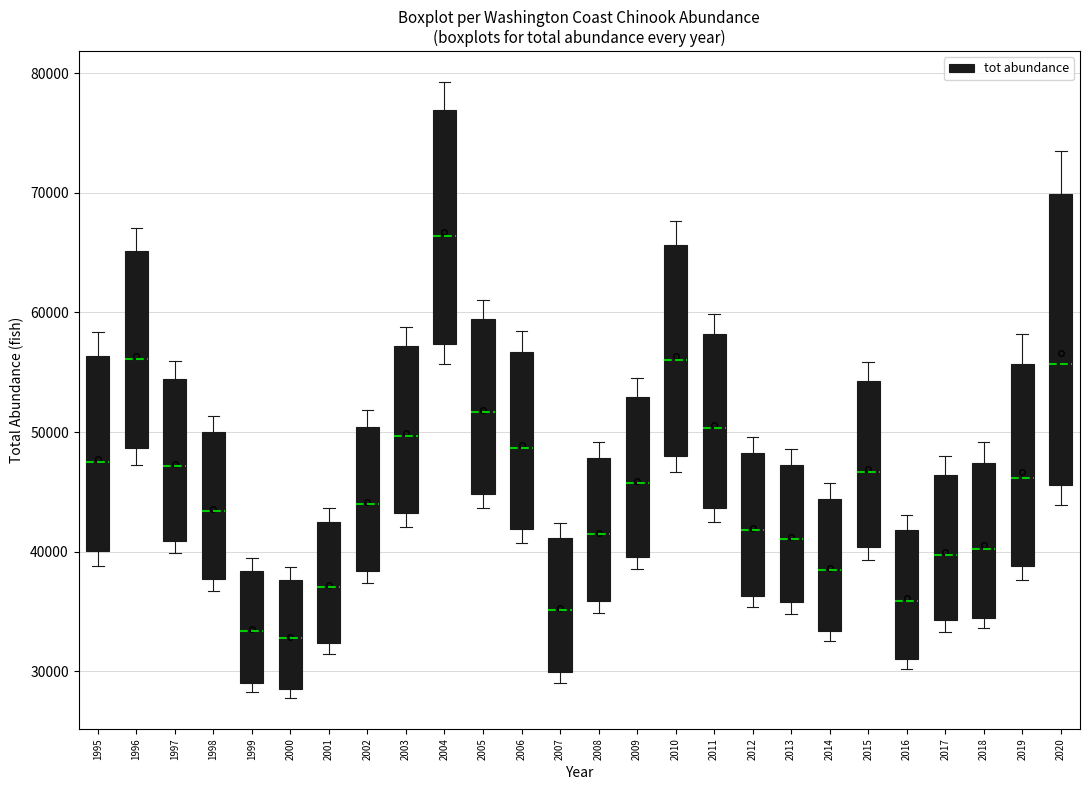

Reading left to right, read every box against the y-axis: the position of its median line, the range the box covers, and the ends of its whiskers. The values are not printed on the chart, so give them approximately, as read against the axis.

1995: median 47000, box 40000 to 56000, whiskers 39000 to 58000
1996: median 56000, box 49000 to 65000, whiskers 47000 to 67000
1997: median 47000, box 41000 to 54000, whiskers 40000 to 56000
1998: median 43000, box 38000 to 50000, whiskers 37000 to 51000
1999: median 33000, box 29000 to 38000, whiskers 28000 to 39000
2000: median 33000, box 29000 to 38000, whiskers 28000 to 39000
2001: median 37000, box 32000 to 42000, whiskers 31000 to 44000
2002: median 44000, box 38000 to 50000, whiskers 37000 to 52000
2003: median 50000, box 43000 to 57000, whiskers 42000 to 59000
2004: median 66000, box 57000 to 77000, whiskers 56000 to 79000
2005: median 52000, box 45000 to 59000, whiskers 44000 to 61000
2006: median 49000, box 42000 to 57000, whiskers 41000 to 58000
2007: median 35000, box 30000 to 41000, whiskers 29000 to 42000
2008: median 41000, box 36000 to 48000, whiskers 35000 to 49000
2009: median 46000, box 40000 to 53000, whiskers 39000 to 55000
2010: median 56000, box 48000 to 66000, whiskers 47000 to 68000
2011: median 50000, box 44000 to 58000, whiskers 42000 to 60000
2012: median 42000, box 36000 to 48000, whiskers 35000 to 50000
2013: median 41000, box 36000 to 47000, whiskers 35000 to 49000
2014: median 38000, box 33000 to 44000, whiskers 32000 to 46000
2015: median 47000, box 40000 to 54000, whiskers 39000 to 56000
2016: median 36000, box 31000 to 42000, whiskers 30000 to 43000
2017: median 40000, box 34000 to 46000, whiskers 33000 to 48000
2018: median 40000, box 34000 to 47000, whiskers 34000 (just below the box's lower edge) to 49000
2019: median 46000, box 39000 to 56000, whiskers 38000 to 58000
2020: median 56000, box 46000 to 70000, whiskers 44000 to 74000